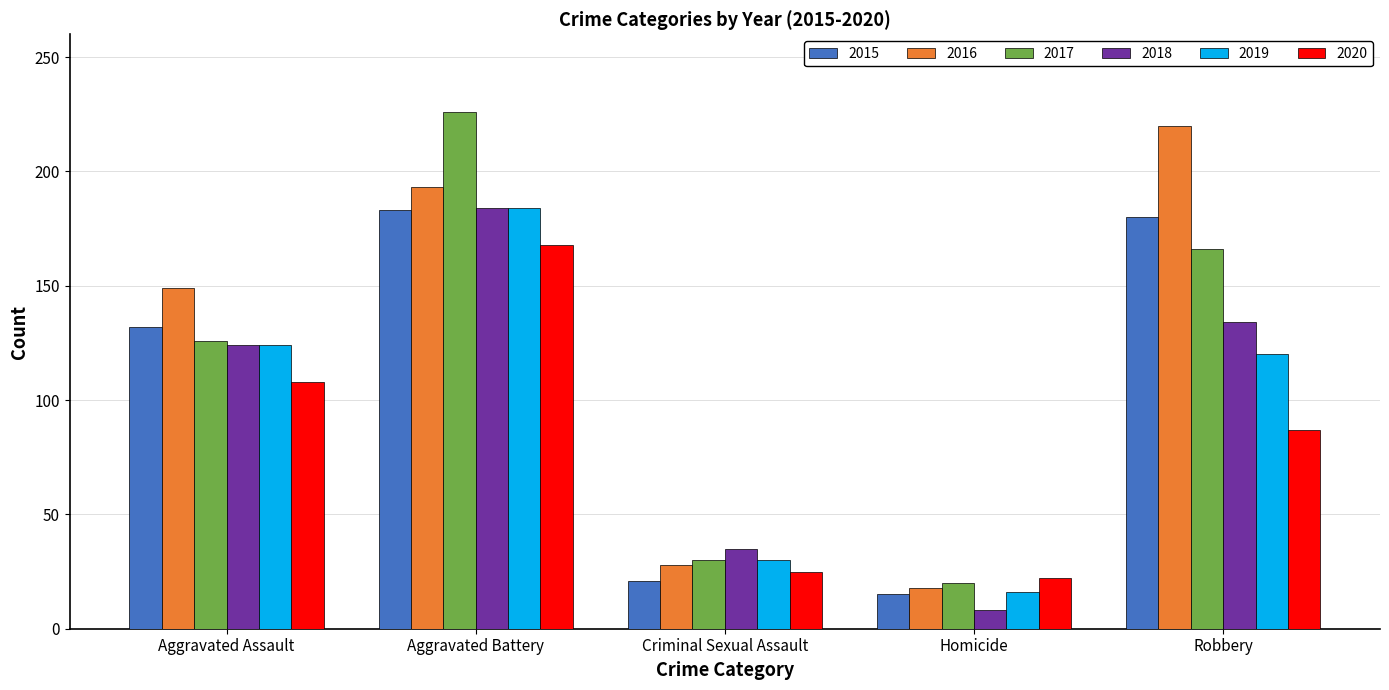

Which series changed the most between Homicide and Robbery?

2016